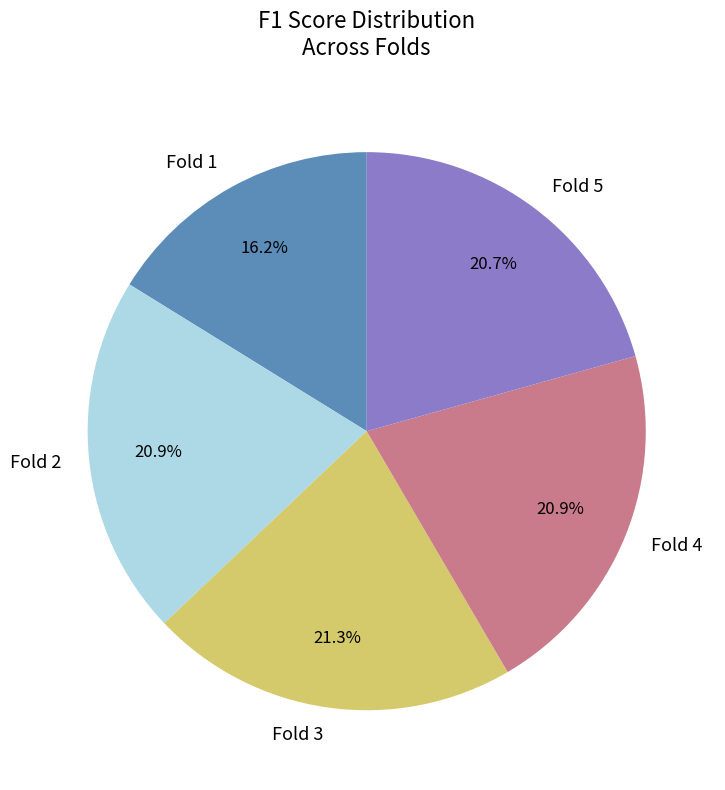

Between Fold 1 and Fold 3, which is larger?

Fold 3